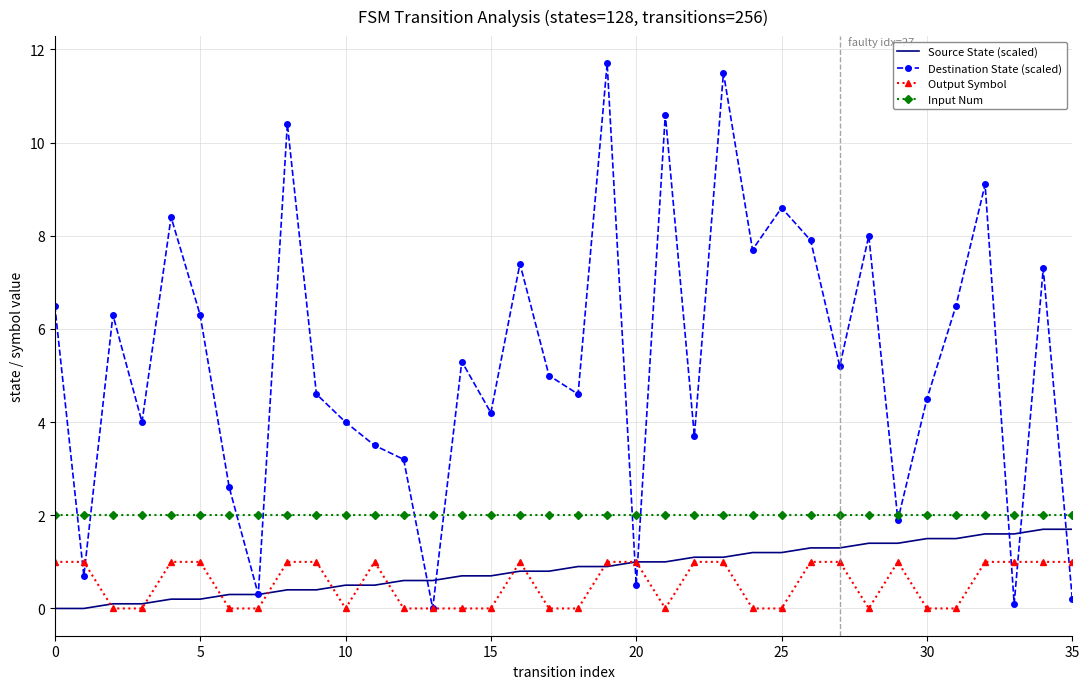

Which series has the largest total across all categories?

Destination State (scaled)